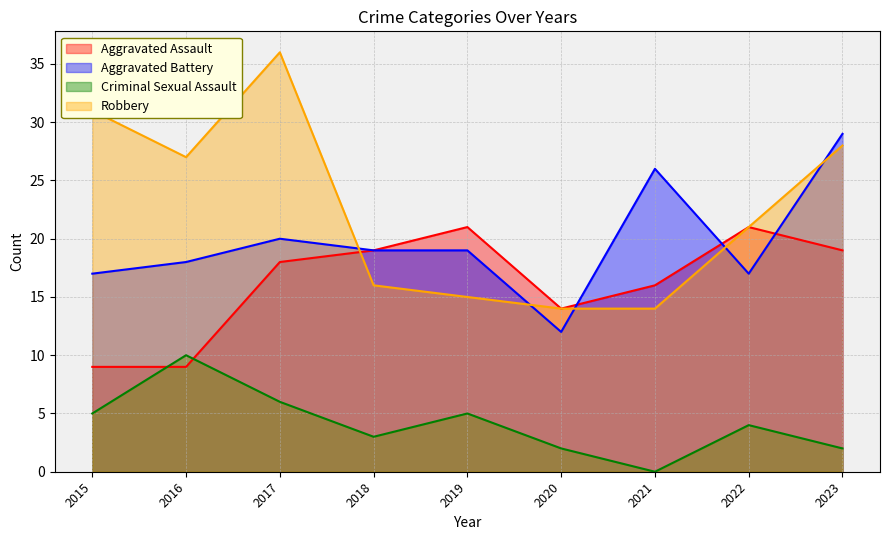

Which has a higher value, 2023 or 2022?

2022